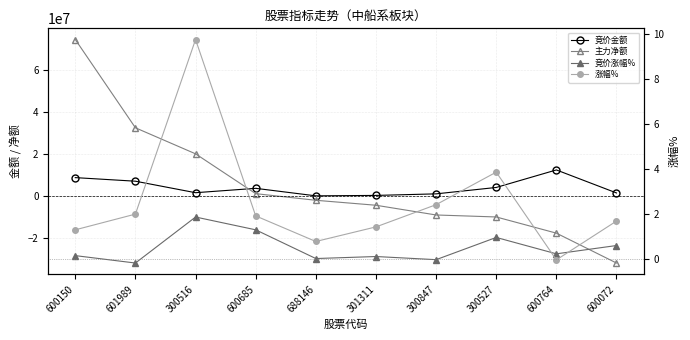

True or false: 主力净额 has more than 0 interior local peaks.

False